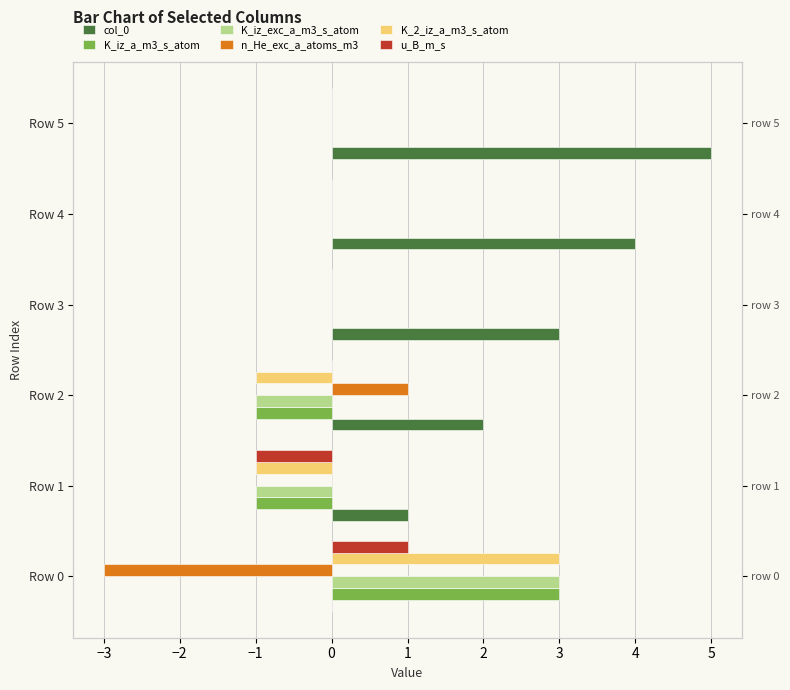

Which has a higher value, −3 or 1?

1